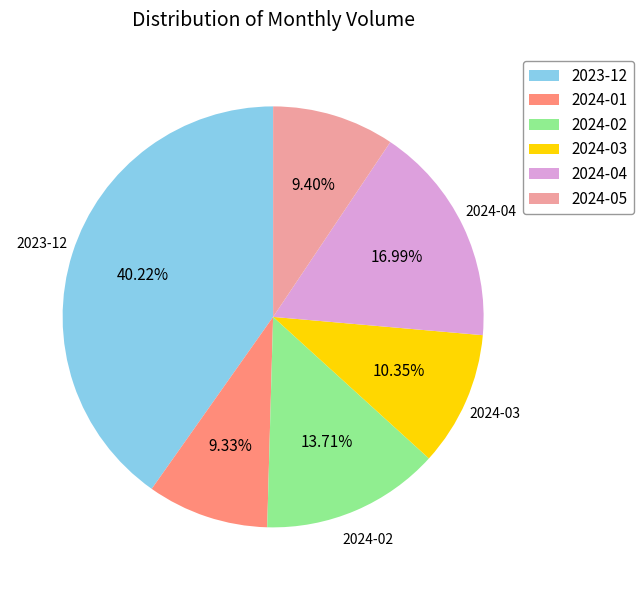

Does any single category account for the majority?

No